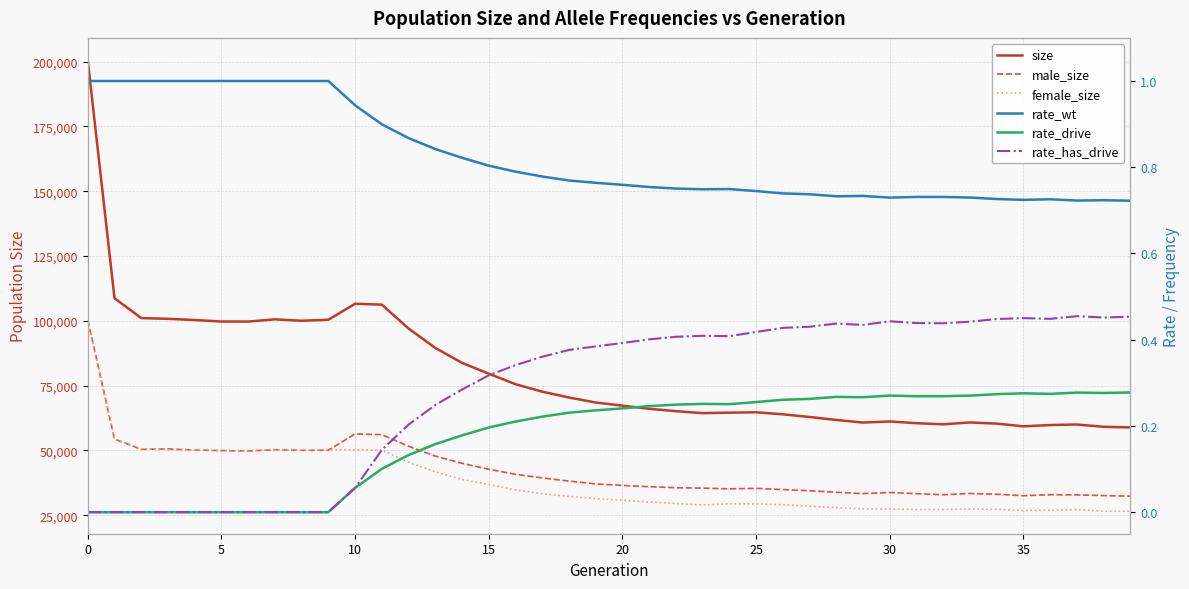

What is the label of the 29th point from the left?

28